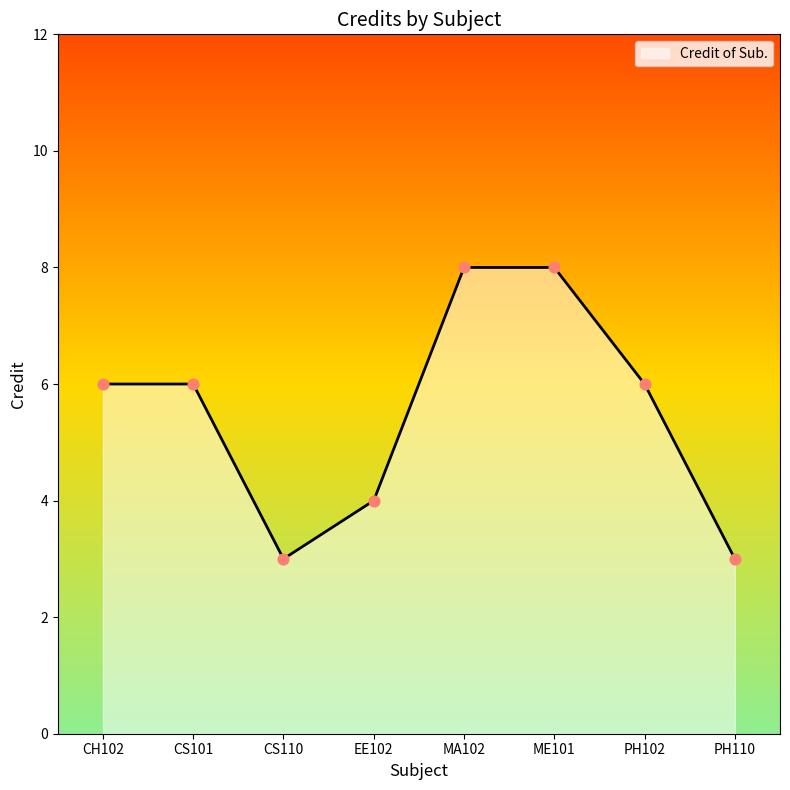

Which has a higher value, CS110 or CS101?

CS101